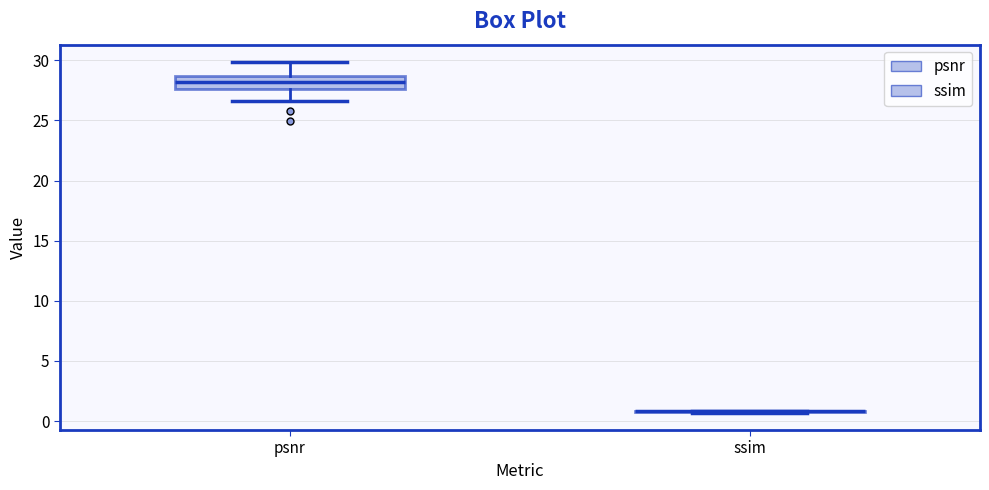

Reading left to right, read every box against the y-axis: the position of its median line, the range the box covers, and the ends of its whiskers. The values are not printed on the chart, so give them approximately, as read against the axis.

psnr: median 28.0, box 27.5 to 28.5, whiskers 26.5 to 30.0
ssim: box collapsed to a line at 1.0, whiskers 0.5 to 1.0